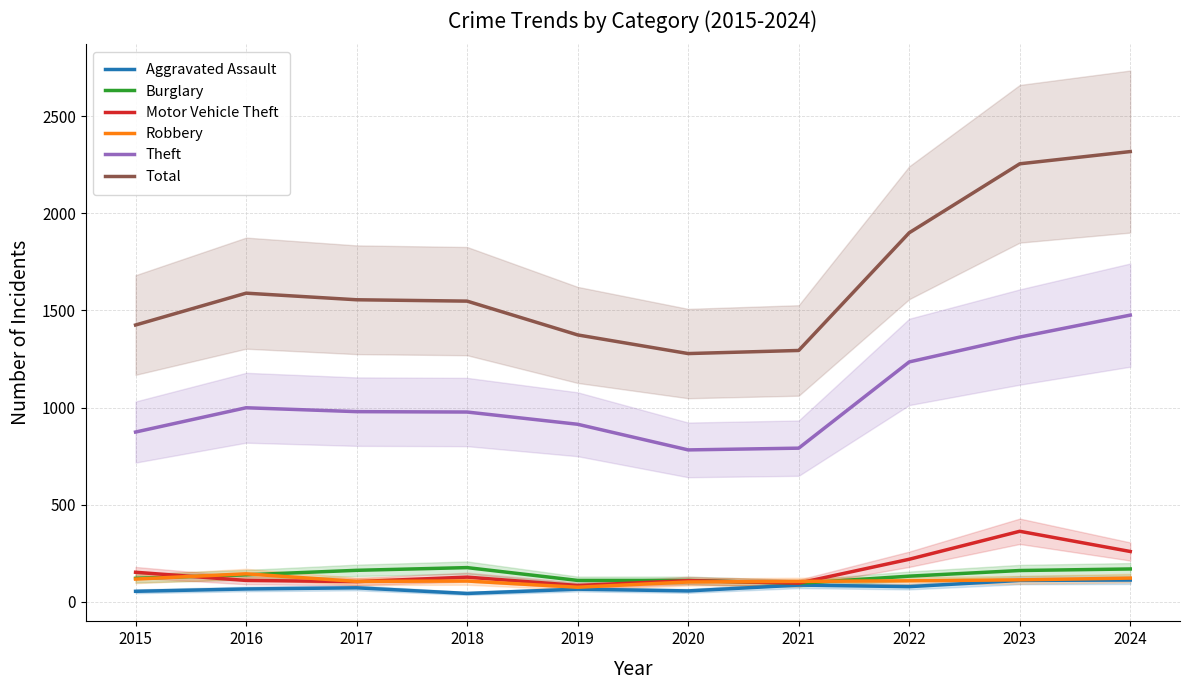

True or false: Robbery and Theft cross at least once.

False